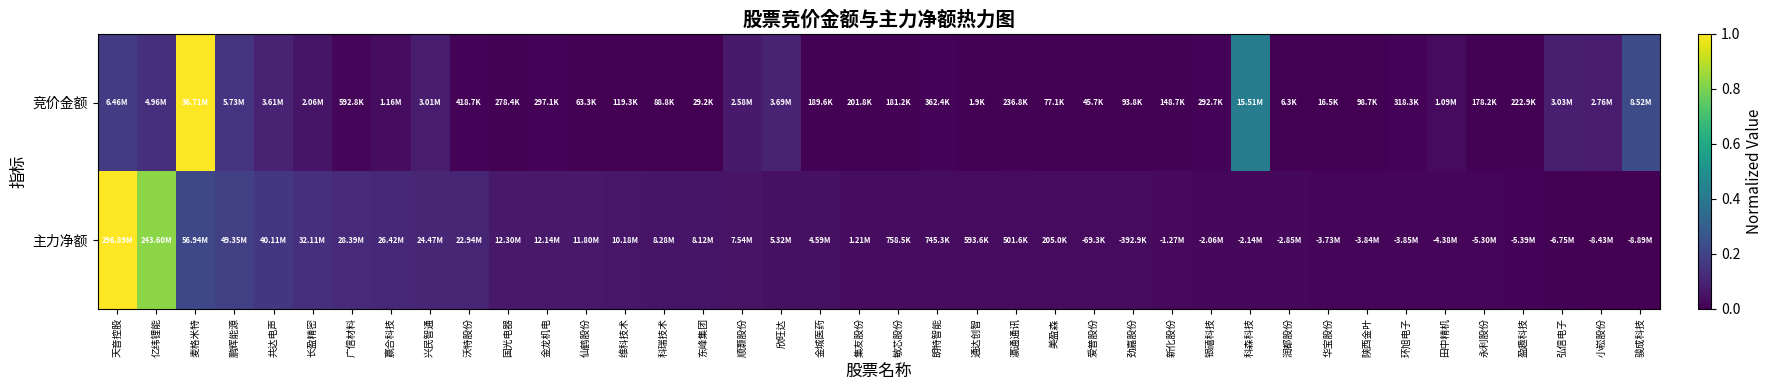

Between 共达电声 and 银禧科技, which series saw the biggest shift?

主力净额